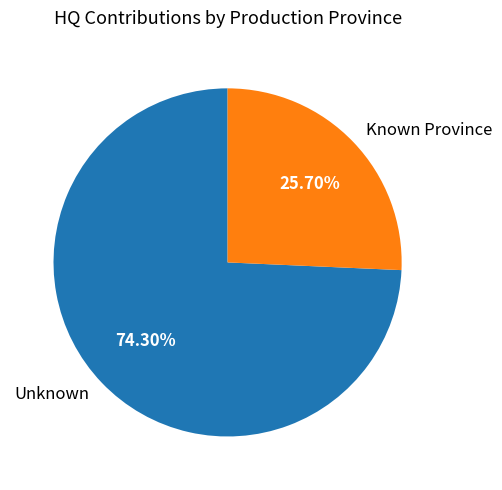

Which category has the biggest portion of the pie?

Unknown